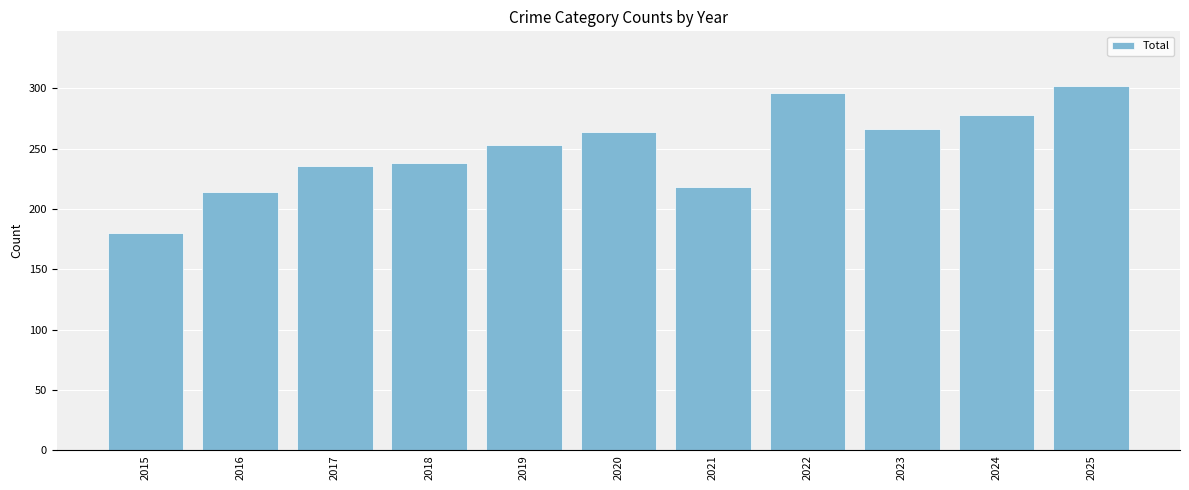

True or false: the data shows 66 at 2017.

False